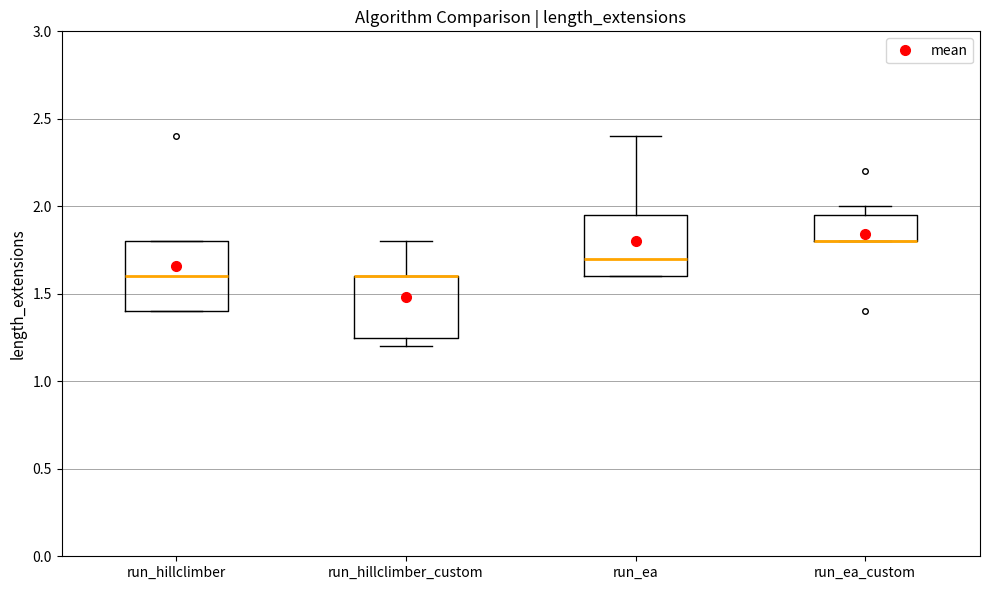

Reading left to right, transcribe this box plot: for each box, give where its median line is, the range the box spans, and where its two whiskers end, as read against the y-axis. The values are not printed on the chart, so give them approximately, as read against the axis.

run_hillclimber: median 1.60, box 1.40 to 1.80, whiskers 1.40 to 1.80
run_hillclimber_custom: median 1.60 (drawn on the box's upper edge), box 1.25 to 1.60, whiskers 1.20 to 1.80
run_ea: median 1.70, box 1.60 to 1.95, whiskers 1.60 to 2.40
run_ea_custom: median 1.80 (drawn on the box's lower edge), box 1.80 to 1.95, whiskers 1.80 to 2.00